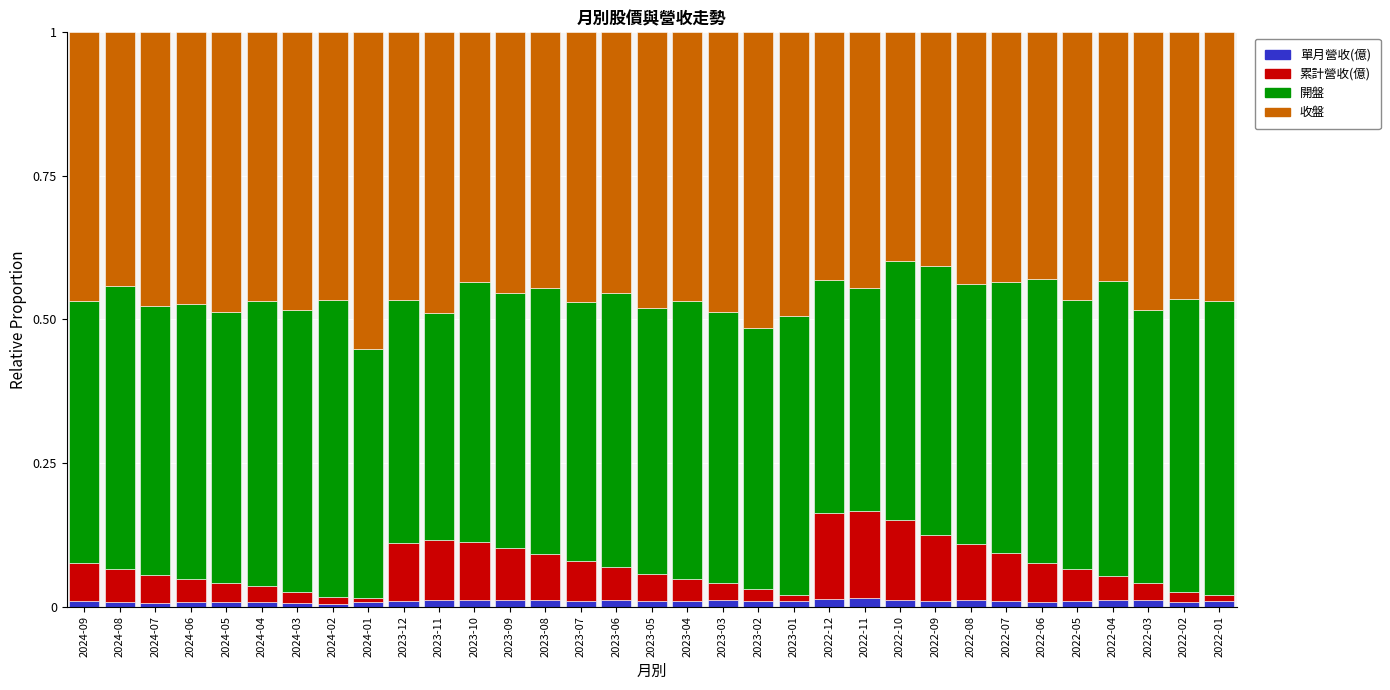

Which series changed the most between 2022-07 and 2022-03?

累計營收(億)